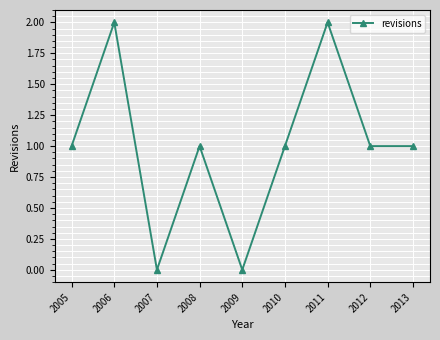

How many data points does each series have?

9